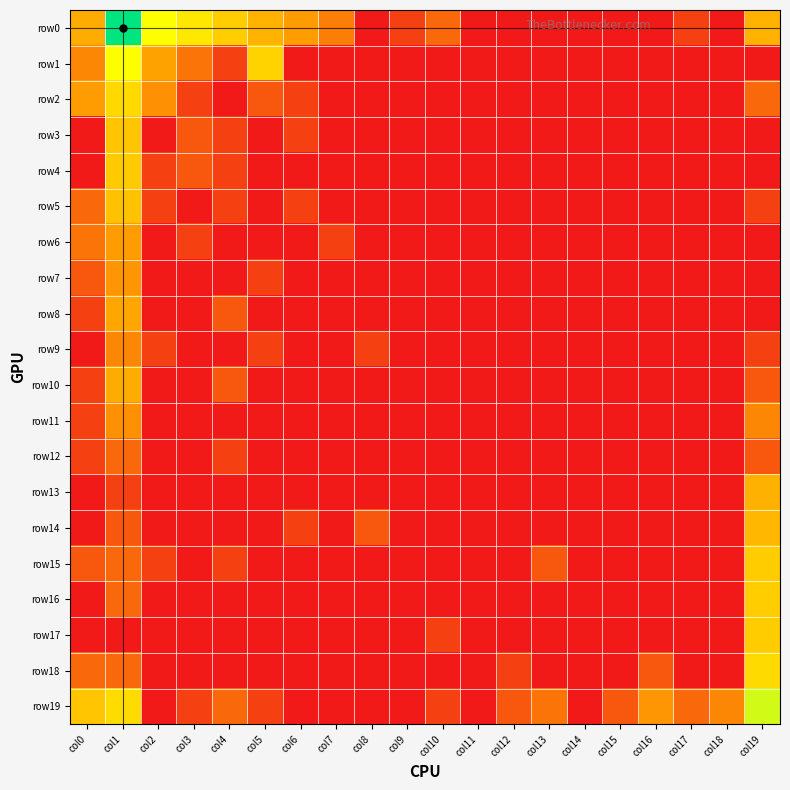

Reading left to right, list all the values displayed in this chart.

row0: col0=2.6	col1=7.4	col2=4.9	col3=4.3	col4=3.6	col5=2.8	col6=2.3	col7=1.8	col8=0.0	col9=0.7	col10=1.4	col11=0.0	col12=0.0	col13=0.0	col14=0.0	col15=0.0	col16=0.0	col17=0.7	col18=0.0	col19=2.8
row1: col0=1.9	col1=4.9	col2=2.4	col3=1.6	col4=0.7	col5=3.7	col6=0.0	col7=0.0	col8=0.0	col9=0.0	col10=0.0	col11=0.0	col12=0.0	col13=0.0	col14=0.0	col15=0.0	col16=0.0	col17=0.0	col18=0.0	col19=0.0
row2: col0=2.3	col1=3.9	col2=2.1	col3=0.7	col4=0.0	col5=1.1	col6=0.7	col7=0.0	col8=0.0	col9=0.0	col10=0.0	col11=0.0	col12=0.0	col13=0.0	col14=0.0	col15=0.0	col16=0.0	col17=0.0	col18=0.0	col19=1.4
row3: col0=0.0	col1=3.3	col2=0.0	col3=1.1	col4=0.7	col5=0.0	col6=0.7	col7=0.0	col8=0.0	col9=0.0	col10=0.0	col11=0.0	col12=0.0	col13=0.0	col14=0.0	col15=0.0	col16=0.0	col17=0.0	col18=0.0	col19=0.0
row4: col0=0.0	col1=3.5	col2=0.7	col3=1.1	col4=0.7	col5=0.0	col6=0.0	col7=0.0	col8=0.0	col9=0.0	col10=0.0	col11=0.0	col12=0.0	col13=0.0	col14=0.0	col15=0.0	col16=0.0	col17=0.0	col18=0.0	col19=0.0
row5: col0=1.4	col1=3.3	col2=0.7	col3=0.0	col4=0.7	col5=0.0	col6=0.7	col7=0.0	col8=0.0	col9=0.0	col10=0.0	col11=0.0	col12=0.0	col13=0.0	col14=0.0	col15=0.0	col16=0.0	col17=0.0	col18=0.0	col19=0.7
row6: col0=1.6	col1=2.3	col2=0.0	col3=0.7	col4=0.0	col5=0.0	col6=0.0	col7=0.7	col8=0.0	col9=0.0	col10=0.0	col11=0.0	col12=0.0	col13=0.0	col14=0.0	col15=0.0	col16=0.0	col17=0.0	col18=0.0	col19=0.0
row7: col0=1.1	col1=2.2	col2=0.0	col3=0.0	col4=0.0	col5=0.7	col6=0.0	col7=0.0	col8=0.0	col9=0.0	col10=0.0	col11=0.0	col12=0.0	col13=0.0	col14=0.0	col15=0.0	col16=0.0	col17=0.0	col18=0.0	col19=0.0
row8: col0=0.7	col1=2.5	col2=0.0	col3=0.0	col4=1.1	col5=0.0	col6=0.0	col7=0.0	col8=0.0	col9=0.0	col10=0.0	col11=0.0	col12=0.0	col13=0.0	col14=0.0	col15=0.0	col16=0.0	col17=0.0	col18=0.0	col19=0.0
row9: col0=0.0	col1=1.9	col2=0.7	col3=0.0	col4=0.0	col5=0.7	col6=0.0	col7=0.0	col8=0.7	col9=0.0	col10=0.0	col11=0.0	col12=0.0	col13=0.0	col14=0.0	col15=0.0	col16=0.0	col17=0.0	col18=0.0	col19=0.7
row10: col0=0.7	col1=2.6	col2=0.0	col3=0.0	col4=1.1	col5=0.0	col6=0.0	col7=0.0	col8=0.0	col9=0.0	col10=0.0	col11=0.0	col12=0.0	col13=0.0	col14=0.0	col15=0.0	col16=0.0	col17=0.0	col18=0.0	col19=1.1
row11: col0=0.7	col1=2.1	col2=0.0	col3=0.0	col4=0.0	col5=0.0	col6=0.0	col7=0.0	col8=0.0	col9=0.0	col10=0.0	col11=0.0	col12=0.0	col13=0.0	col14=0.0	col15=0.0	col16=0.0	col17=0.0	col18=0.0	col19=1.9
row12: col0=0.7	col1=1.4	col2=0.0	col3=0.0	col4=0.7	col5=0.0	col6=0.0	col7=0.0	col8=0.0	col9=0.0	col10=0.0	col11=0.0	col12=0.0	col13=0.0	col14=0.0	col15=0.0	col16=0.0	col17=0.0	col18=0.0	col19=1.1
row13: col0=0.0	col1=0.7	col2=0.0	col3=0.0	col4=0.0	col5=0.0	col6=0.0	col7=0.0	col8=0.0	col9=0.0	col10=0.0	col11=0.0	col12=0.0	col13=0.0	col14=0.0	col15=0.0	col16=0.0	col17=0.0	col18=0.0	col19=2.8
row14: col0=0.0	col1=1.1	col2=0.0	col3=0.0	col4=0.0	col5=0.0	col6=0.7	col7=0.0	col8=1.1	col9=0.0	col10=0.0	col11=0.0	col12=0.0	col13=0.0	col14=0.0	col15=0.0	col16=0.0	col17=0.0	col18=0.0	col19=2.9
row15: col0=1.1	col1=1.4	col2=0.7	col3=0.0	col4=0.7	col5=0.0	col6=0.0	col7=0.0	col8=0.0	col9=0.0	col10=0.0	col11=0.0	col12=0.0	col13=1.1	col14=0.0	col15=0.0	col16=0.0	col17=0.0	col18=0.0	col19=3.5
row16: col0=0.0	col1=1.4	col2=0.0	col3=0.0	col4=0.0	col5=0.0	col6=0.0	col7=0.0	col8=0.0	col9=0.0	col10=0.0	col11=0.0	col12=0.0	col13=0.0	col14=0.0	col15=0.0	col16=0.0	col17=0.0	col18=0.0	col19=3.6
row17: col0=0.0	col1=0.0	col2=0.0	col3=0.0	col4=0.0	col5=0.0	col6=0.0	col7=0.0	col8=0.0	col9=0.0	col10=0.7	col11=0.0	col12=0.0	col13=0.0	col14=0.0	col15=0.0	col16=0.0	col17=0.0	col18=0.0	col19=3.5
row18: col0=1.4	col1=1.4	col2=0.0	col3=0.0	col4=0.0	col5=0.0	col6=0.0	col7=0.0	col8=0.0	col9=0.0	col10=0.0	col11=0.0	col12=0.7	col13=0.0	col14=0.0	col15=0.0	col16=1.1	col17=0.0	col18=0.0	col19=3.9
row19: col0=3.4	col1=4.0	col2=0.0	col3=0.7	col4=1.4	col5=0.7	col6=0.0	col7=0.0	col8=0.0	col9=0.0	col10=0.7	col11=0.0	col12=1.1	col13=1.6	col14=0.0	col15=1.1	col16=2.2	col17=1.4	col18=1.9	col19=5.4